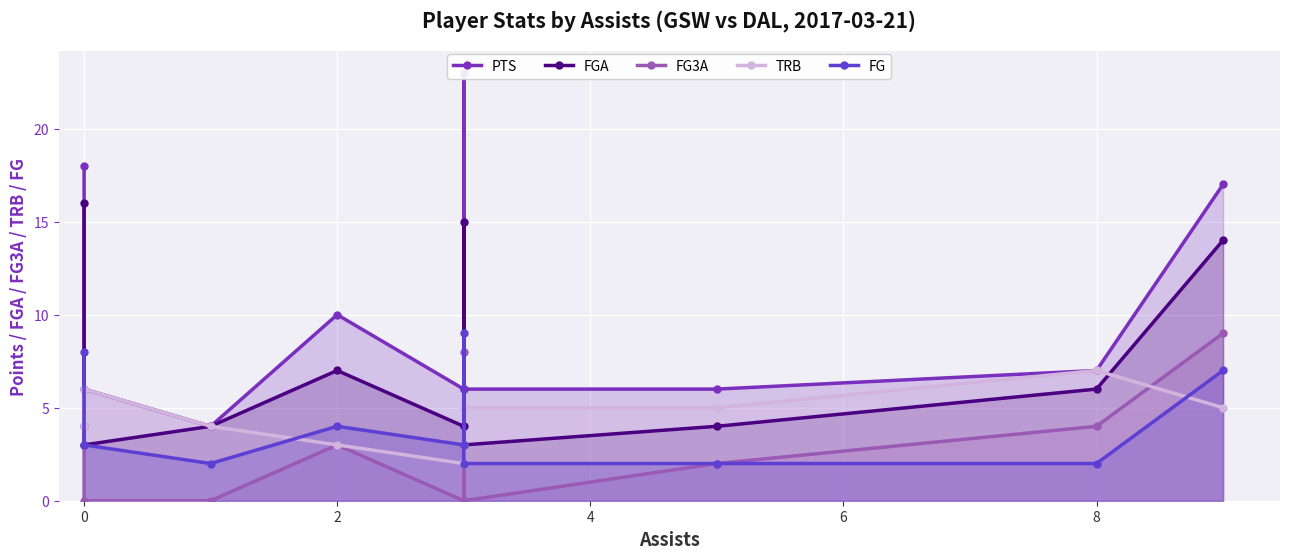

What is the difference between the maximum and minimum values in the TRB series?

5